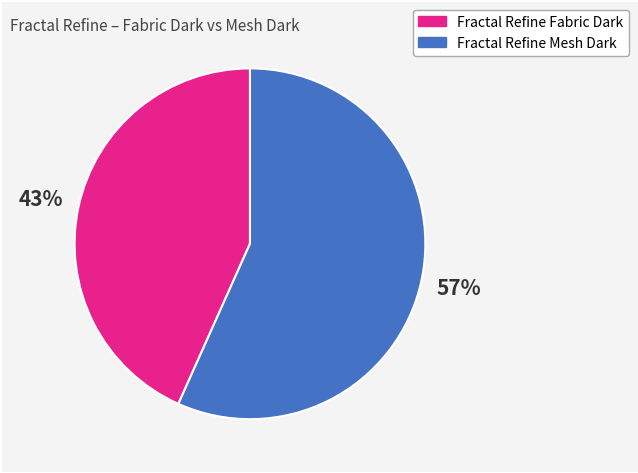

Between Fractal Refine Mesh Dark and Fractal Refine Fabric Dark, which is larger?

Fractal Refine Mesh Dark